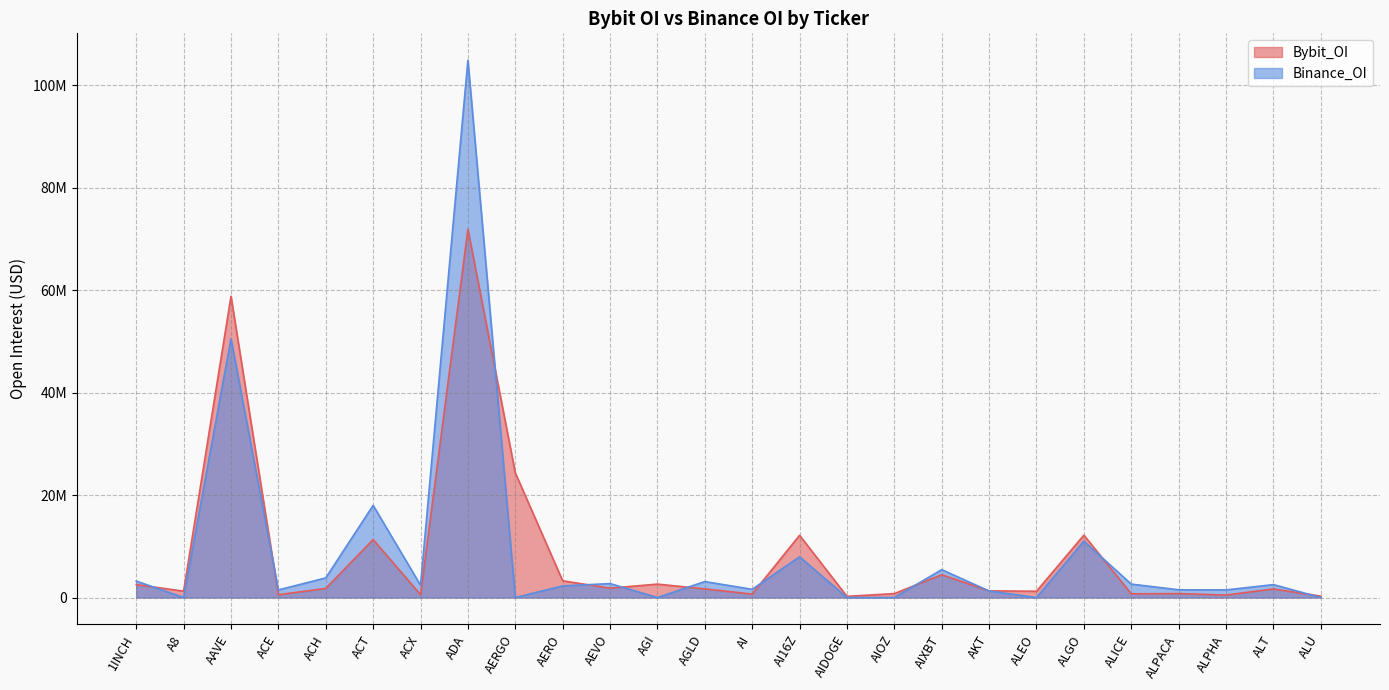

How many interior local peaks does the Binance_OI series have?

9